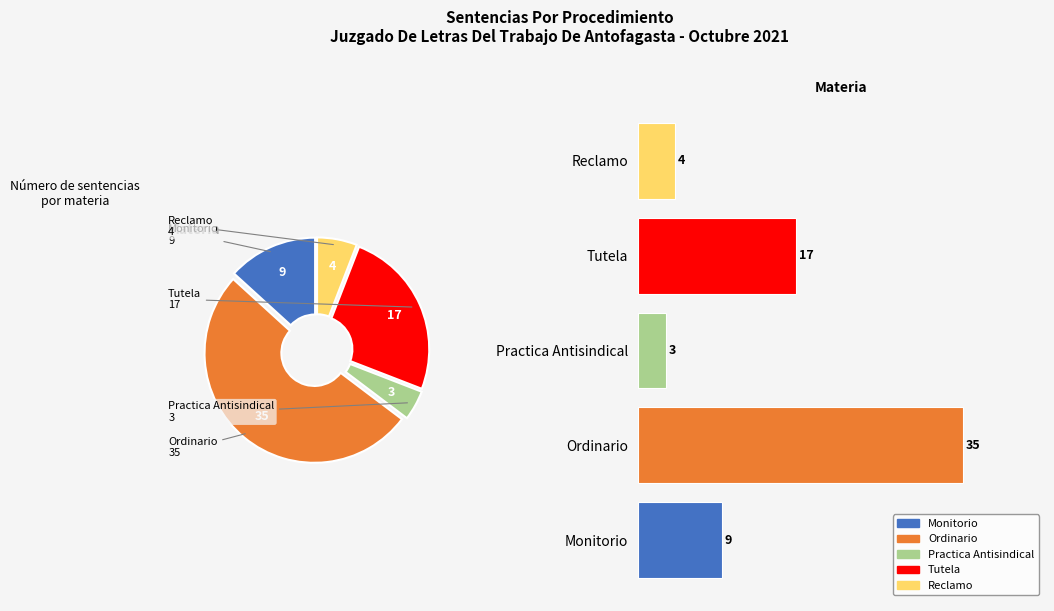

What percentage is NOT represented by Tutela?

75.0%